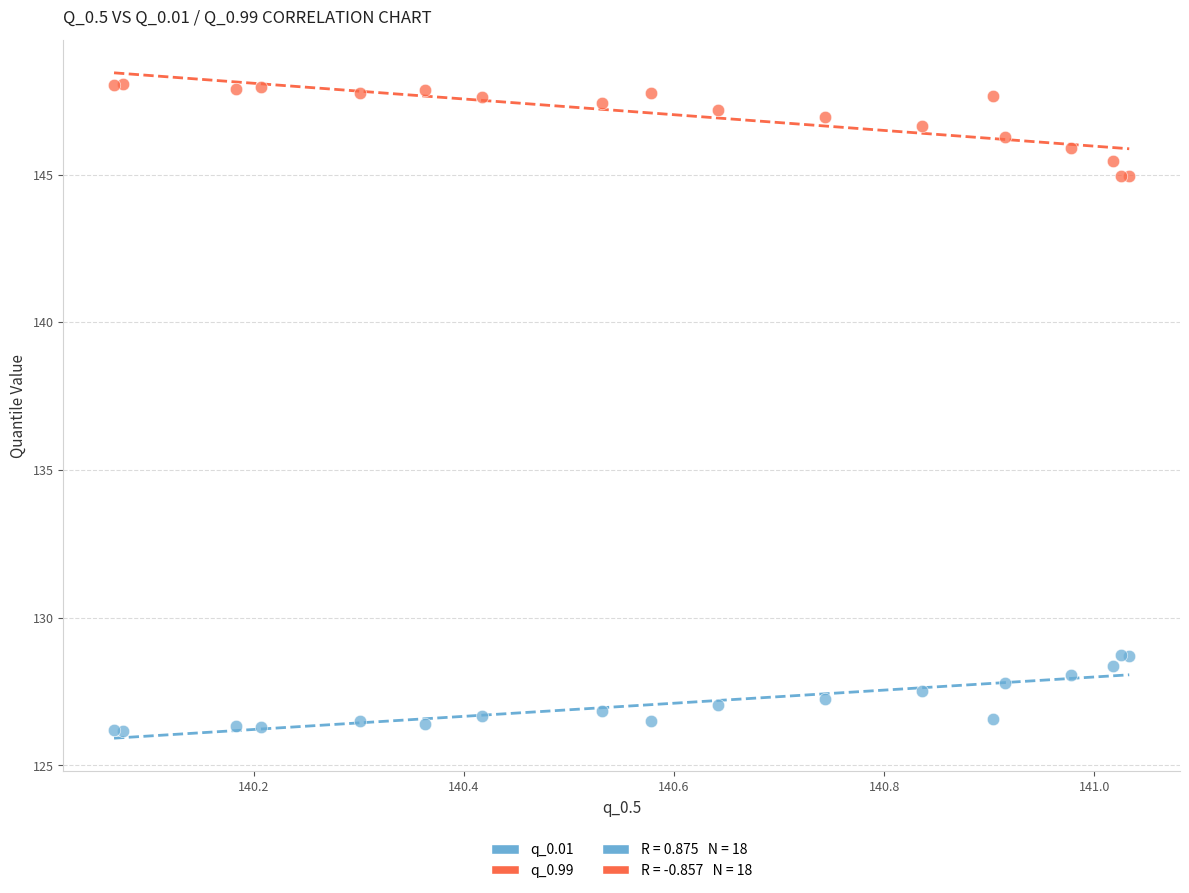

What is the X range (max minus min) for the scatter plot?

1.0